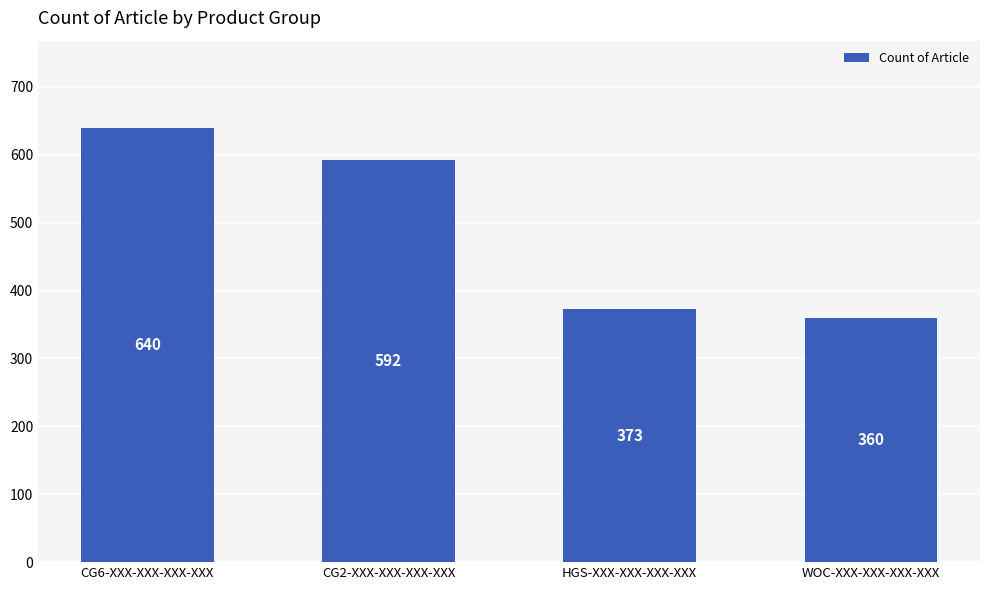

What is the value of the 3rd bar from the left?

373